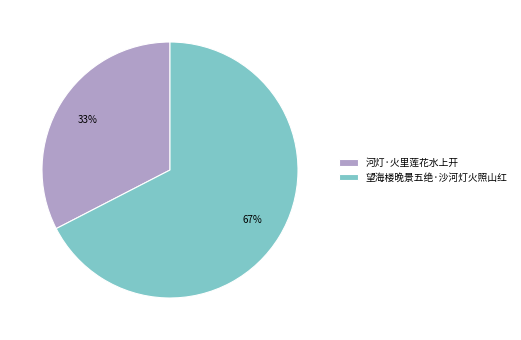

True or false: 望海楼晚景五绝·沙河灯火照山红 accounts for 67% of the total.

True